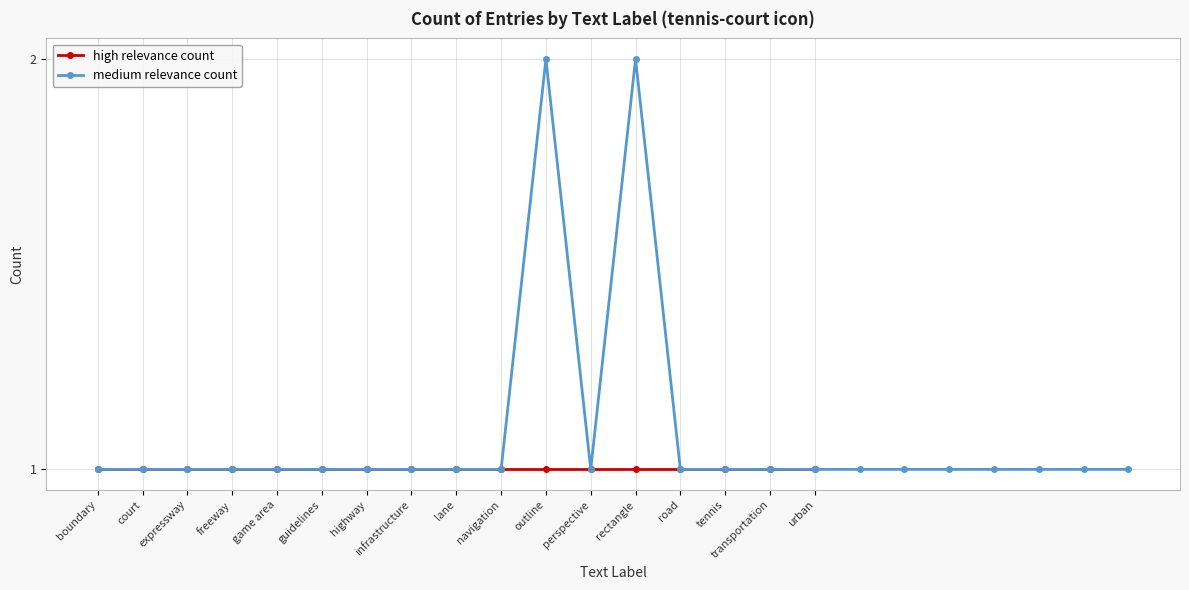

Approximately how many times larger is the value at court compared to 17?

1.0